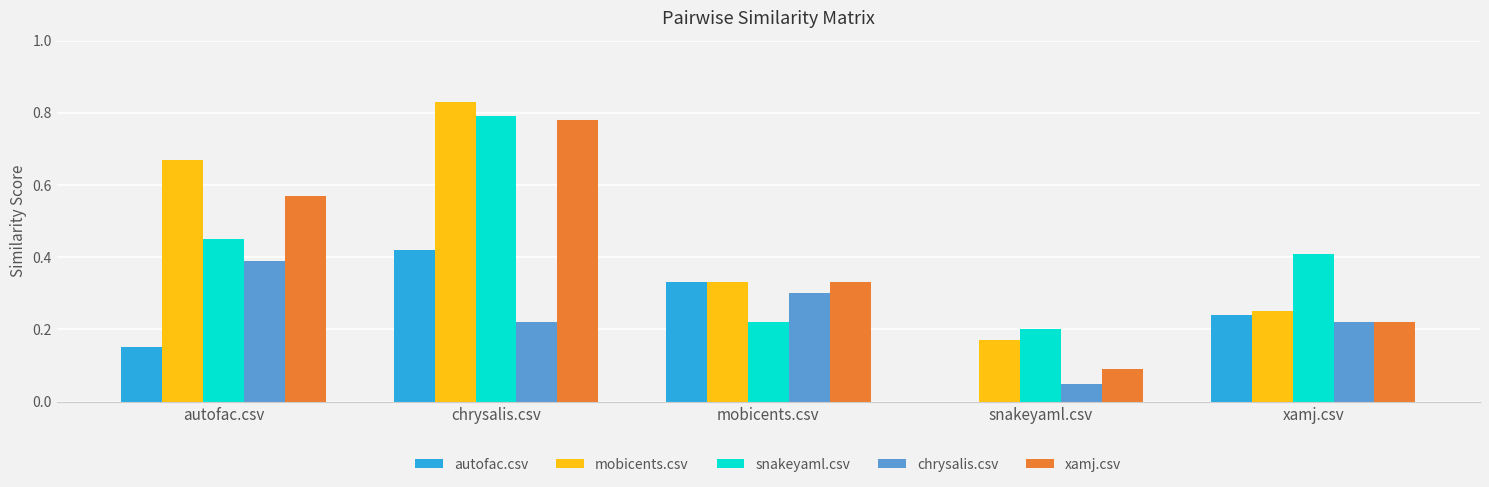

How many groups of bars are there?

5